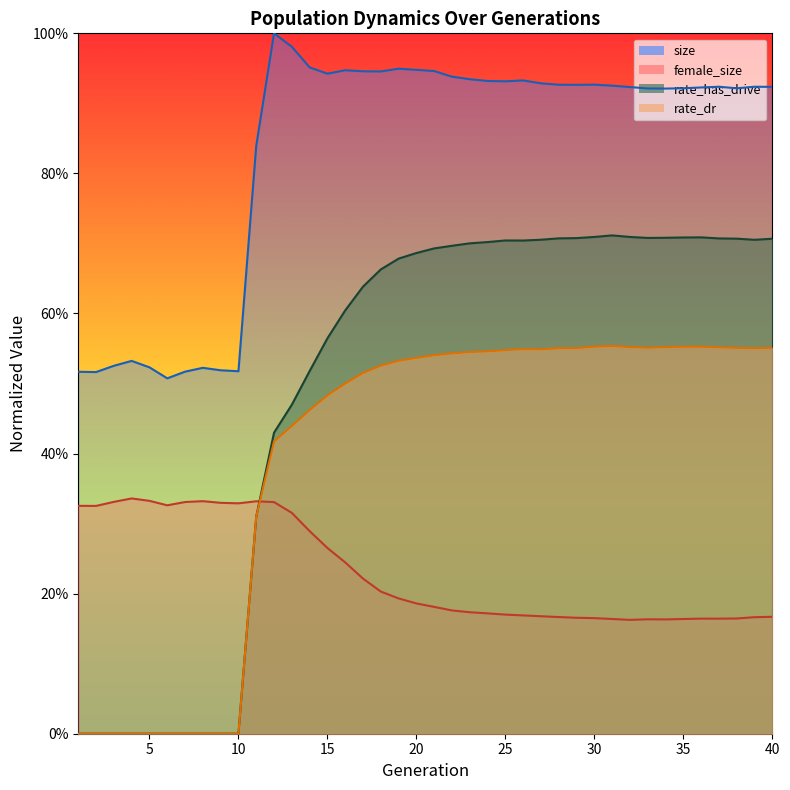

Which series has the widest spread of values?

rate_has_drive